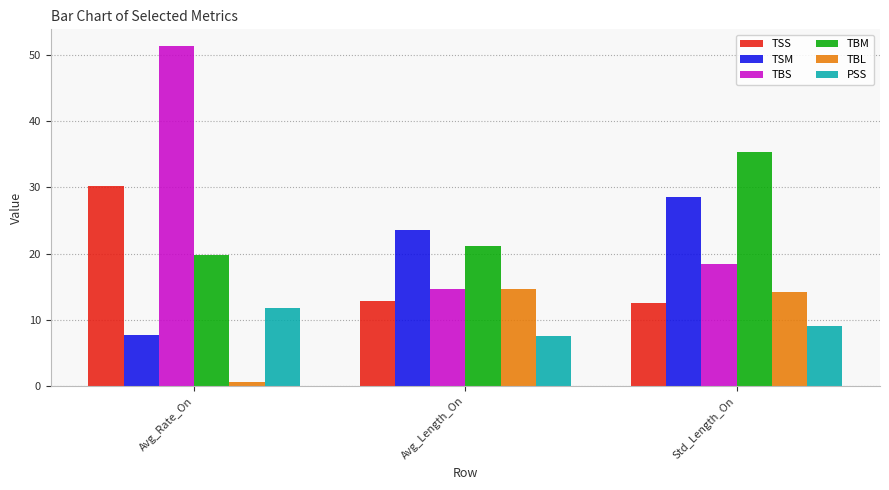

Reading right to left, list all the values displayed in this chart.

TSS: Std_Length_On=12.5	Avg_Length_On=12.9	Avg_Rate_On=30.1
TSM: Std_Length_On=28.6	Avg_Length_On=23.6	Avg_Rate_On=7.7
TBS: Std_Length_On=18.5	Avg_Length_On=14.6	Avg_Rate_On=51.3
TBM: Std_Length_On=35.4	Avg_Length_On=21.2	Avg_Rate_On=19.8
TBL: Std_Length_On=14.2	Avg_Length_On=14.7	Avg_Rate_On=0.7
PSS: Std_Length_On=9.0	Avg_Length_On=7.6	Avg_Rate_On=11.8